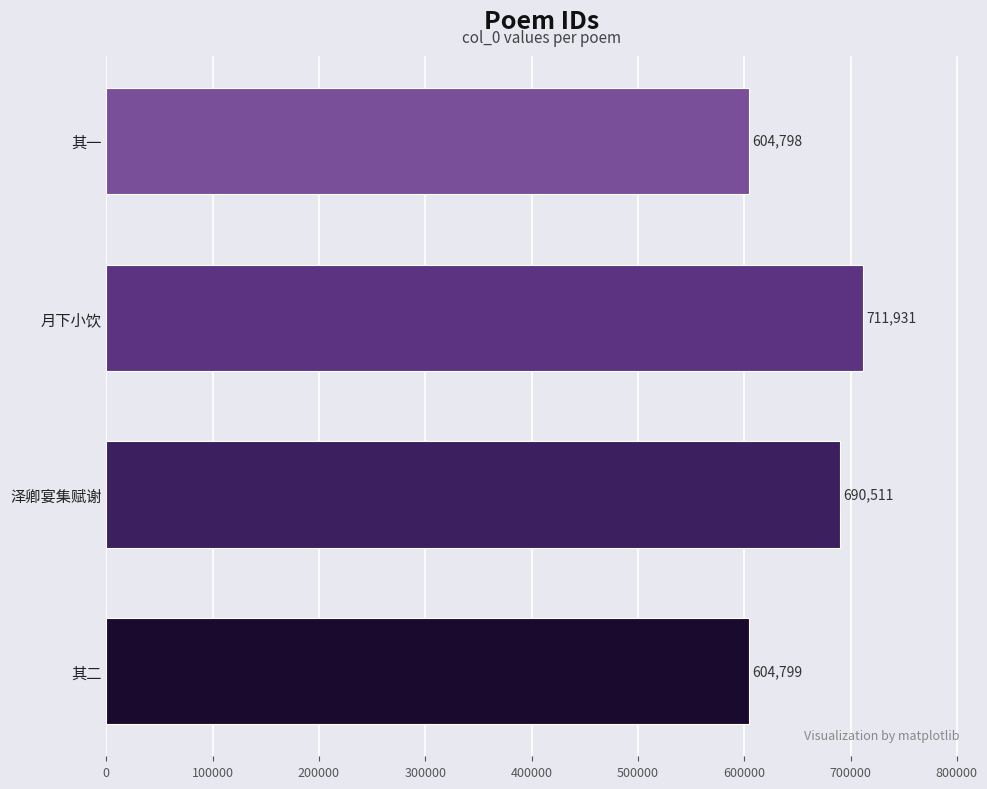

Which label corresponds to the largest value in the chart?

月下小饮